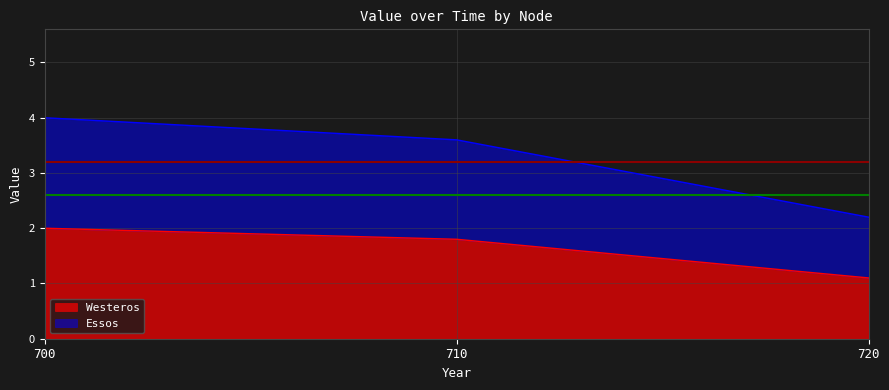

How many lines are shown in the chart?

2